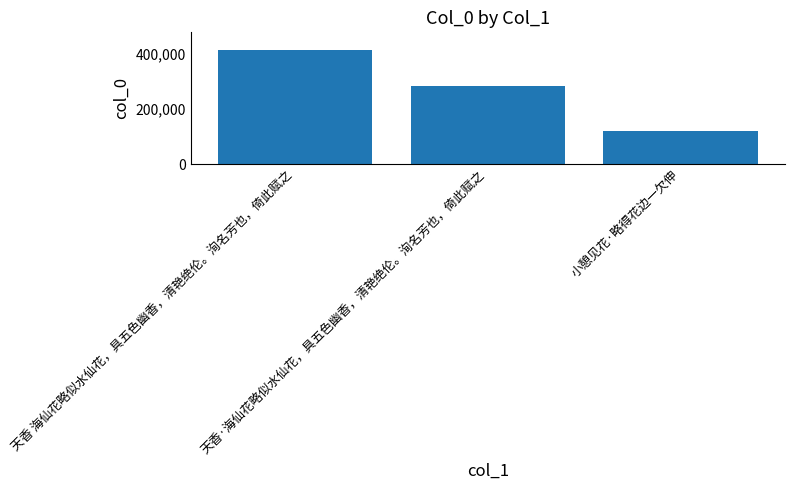

Where does the data first go above 285308?

天香 海仙花略似水仙花，具五色幽香，清艳绝伦。洵名芳也，倚此赋之